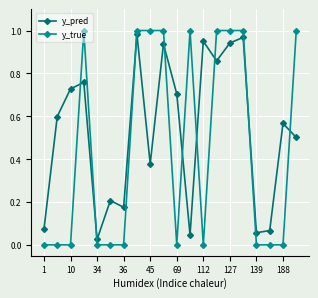

True or false: y_true has more than 1 points higher than both neighbors.

True